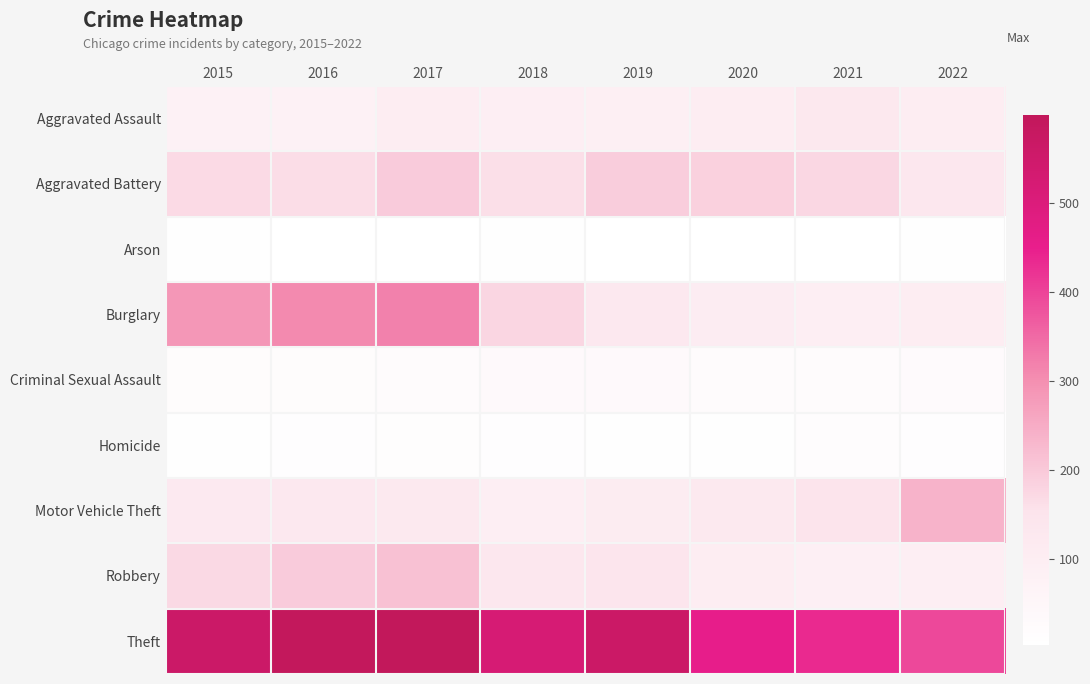

What is the total value across all series at 2019?

1267